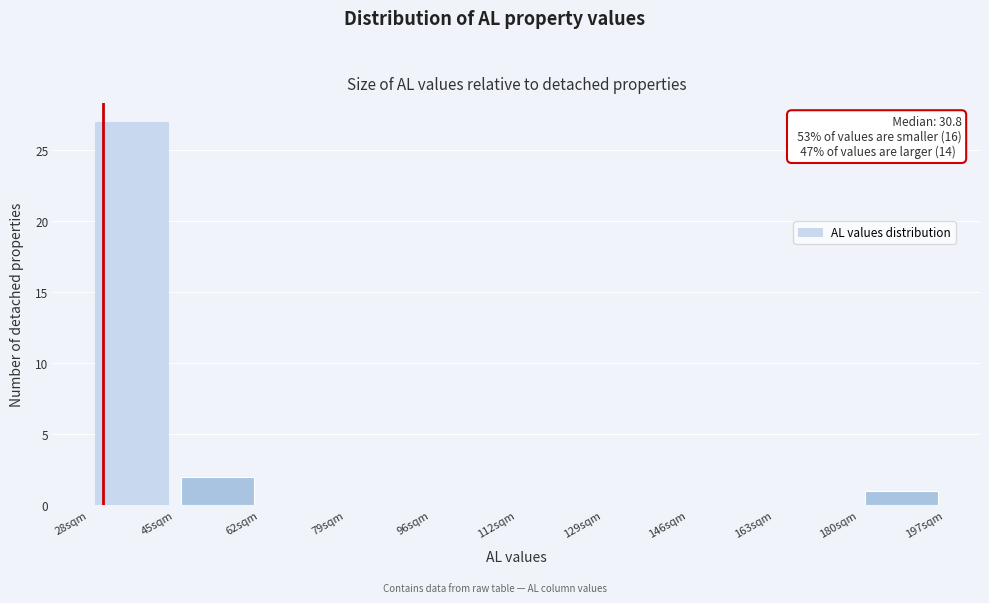

Which range on the x-axis has the tallest bar?

28 to 46